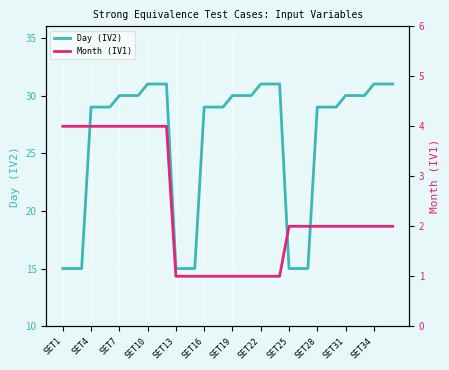

Which series has the widest spread of values?

Day (IV2)